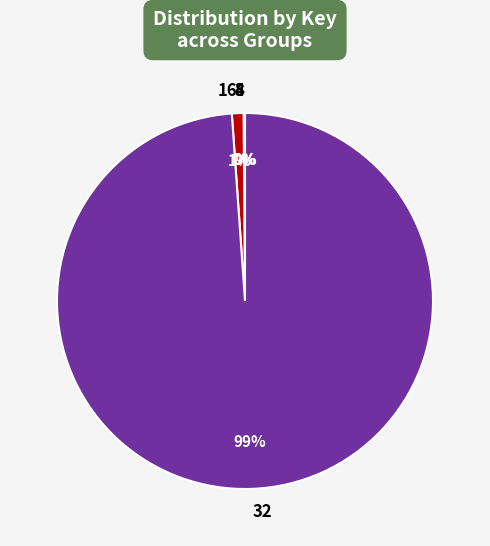

Is there any slice that represents more than half of the pie?

Yes